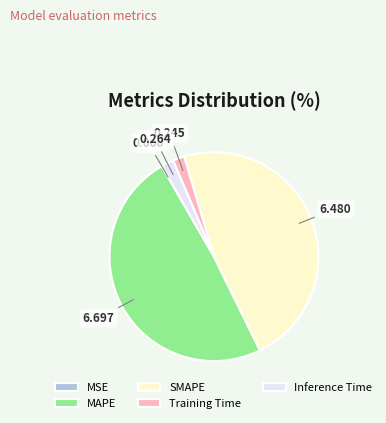

Combined, do Training Time and Inference Time account for over 50%?

No